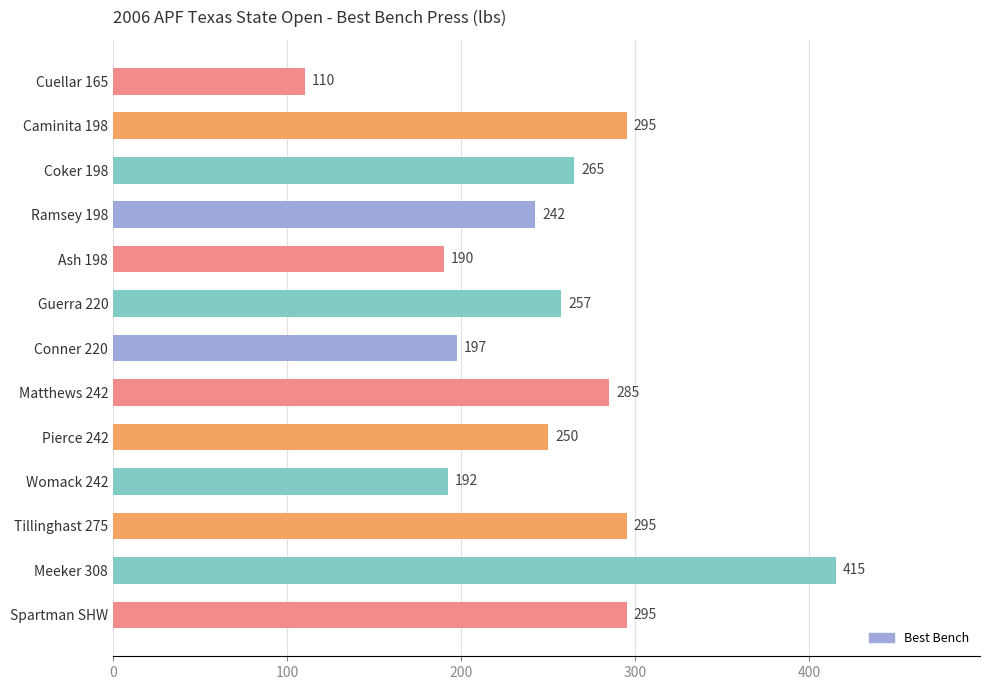

What is the label of the 12th bar from the top?

Meeker 308